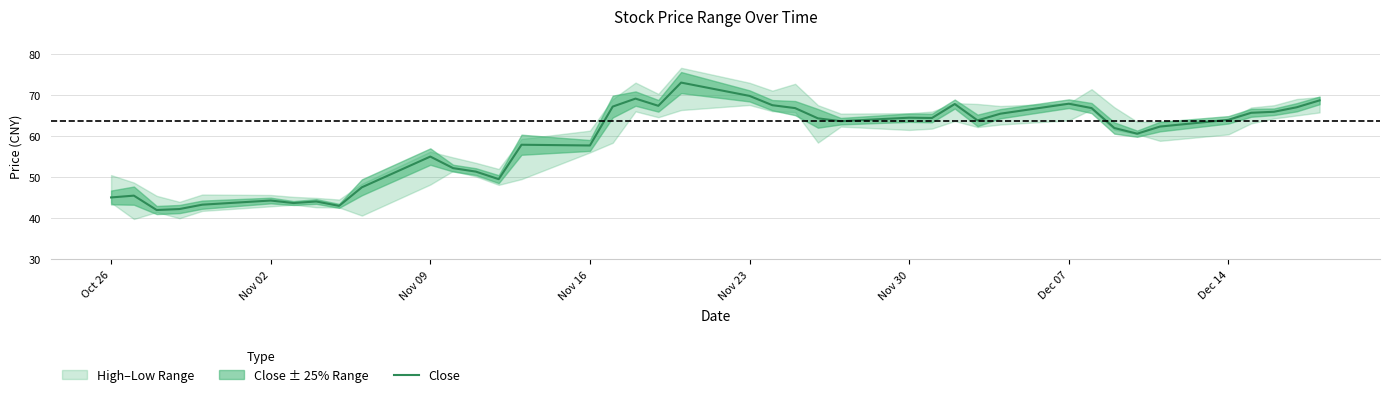

What is the maximum value for Close?

73.0